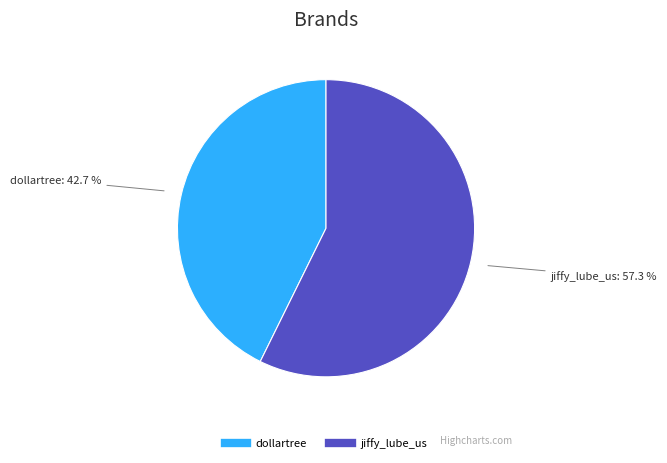

The dollartree slice represents 43% of the pie. True or false?

True